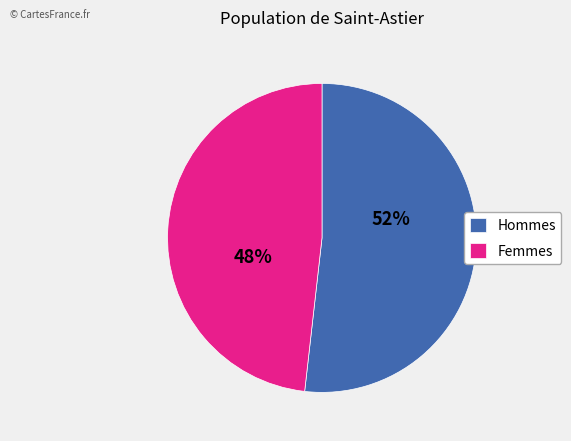

To the nearest percent, what portion does Hommes represent?

52%